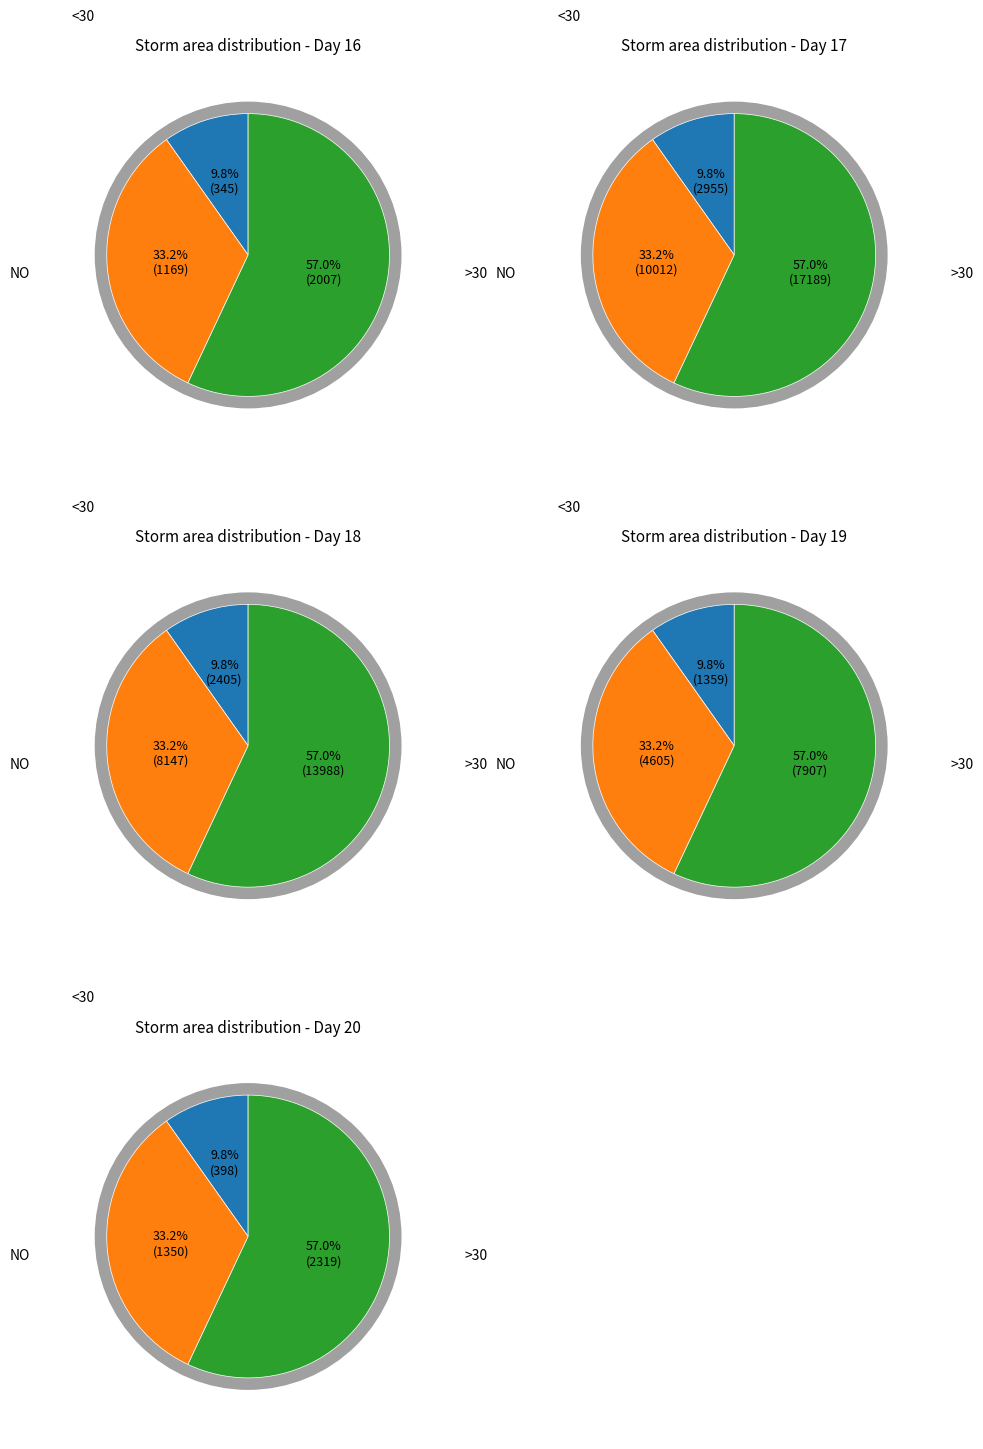

Combined, do 16 and 16 account for over 50%?

No